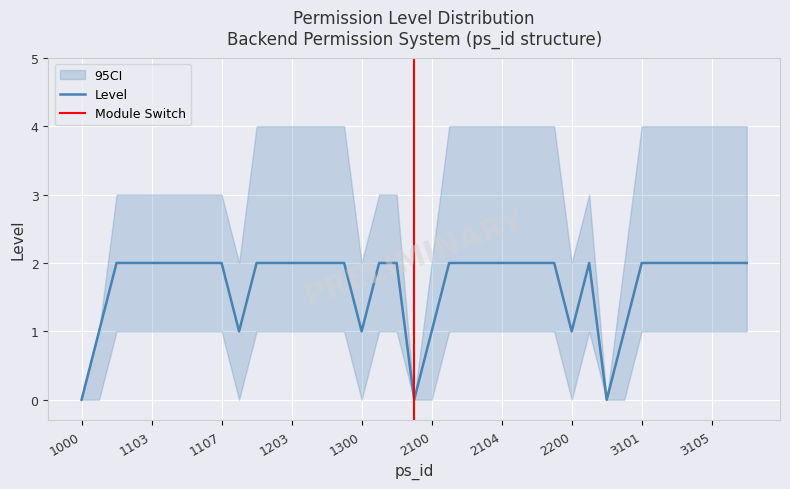

At how many categories does at least one series exceed 0?

36